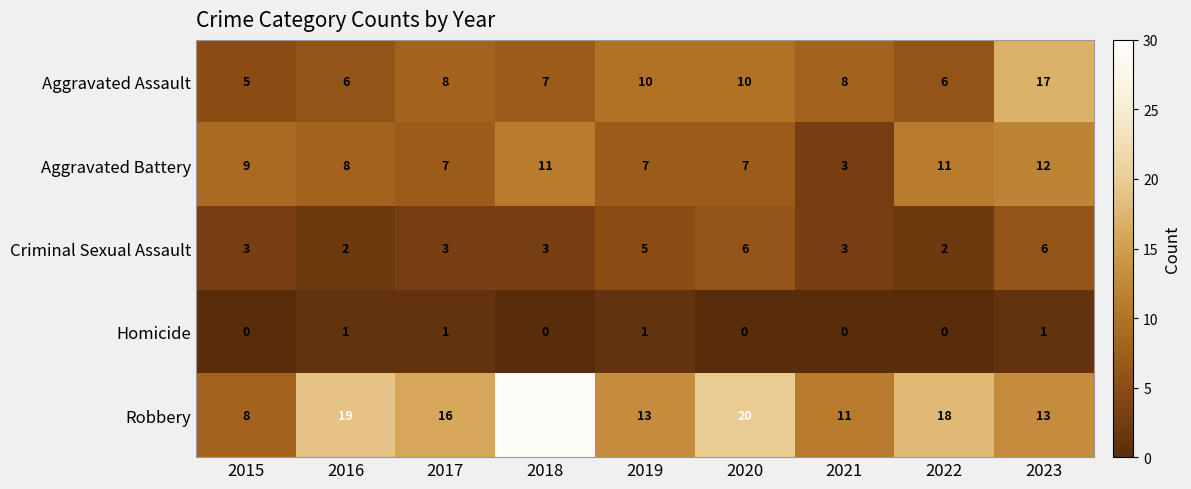

What is the total value across all series at 2022?

37